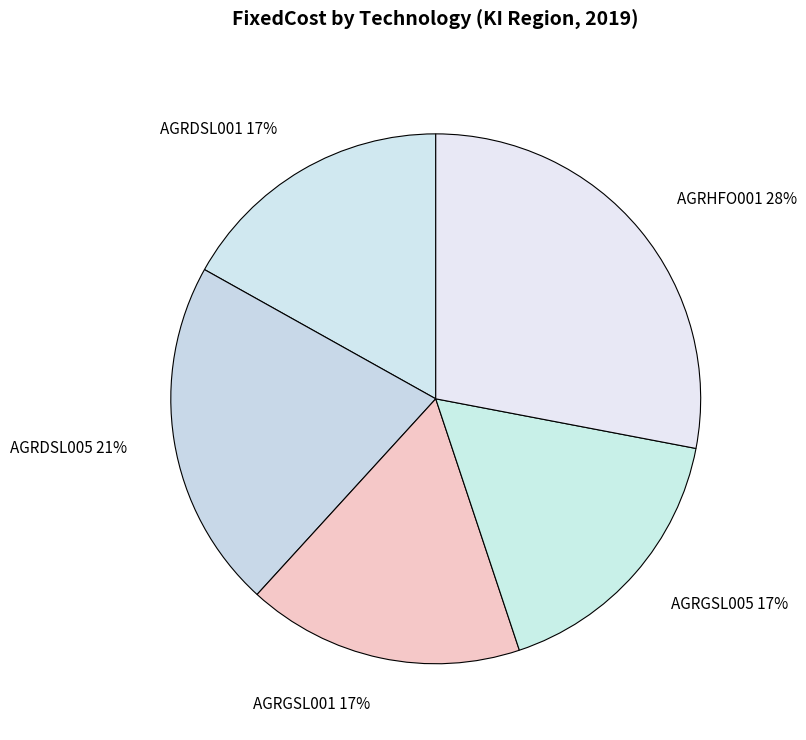

To the nearest percent, what is the difference between the largest and smallest slice percentages?

11%